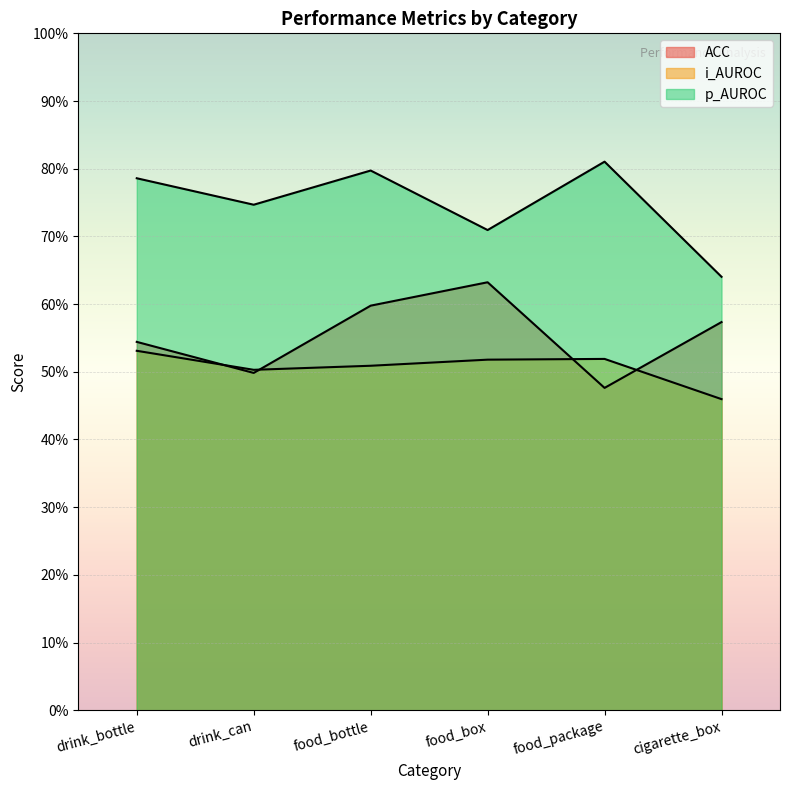

What is the greatest value displayed?

81.0